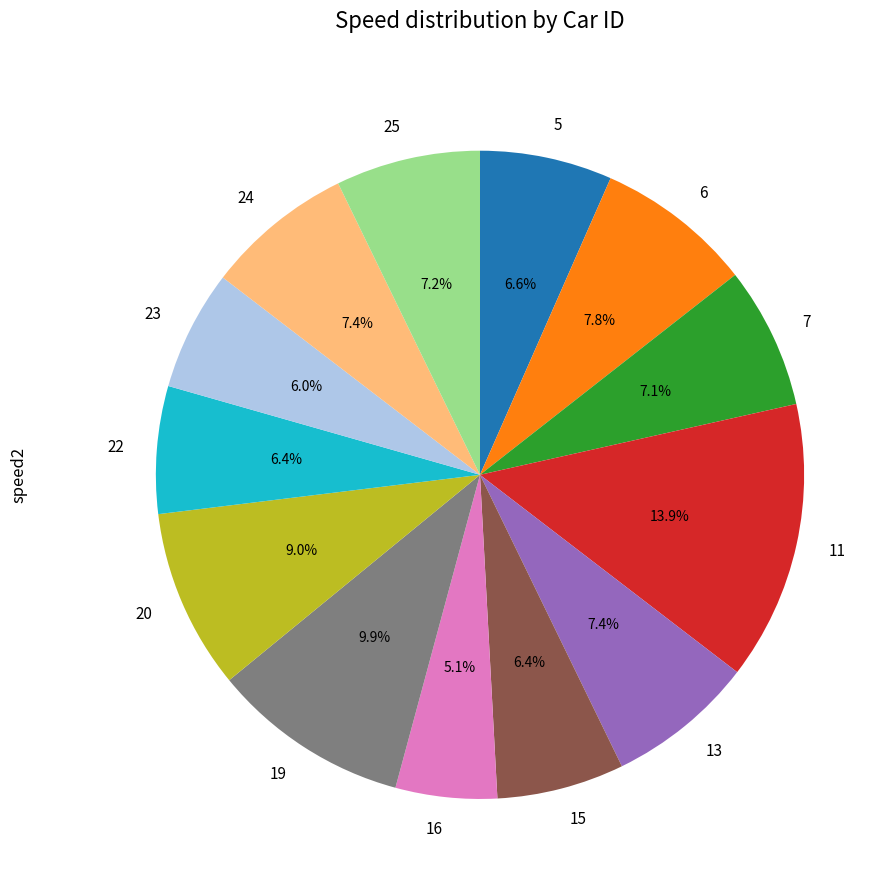

What percentage is NOT represented by 11?

86.1%